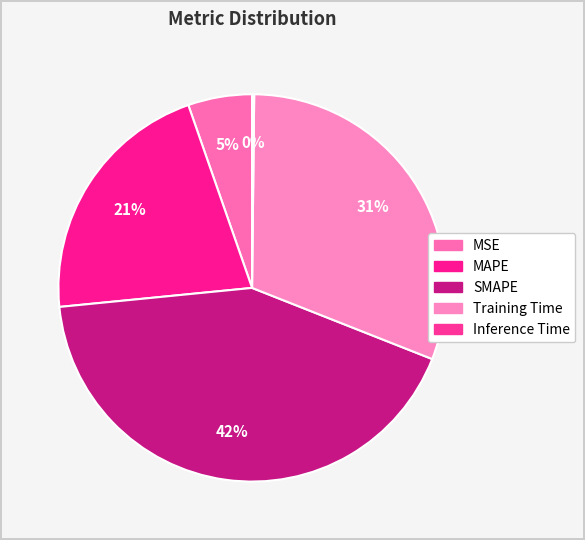

True or false: SMAPE accounts for 35% of the total.

False